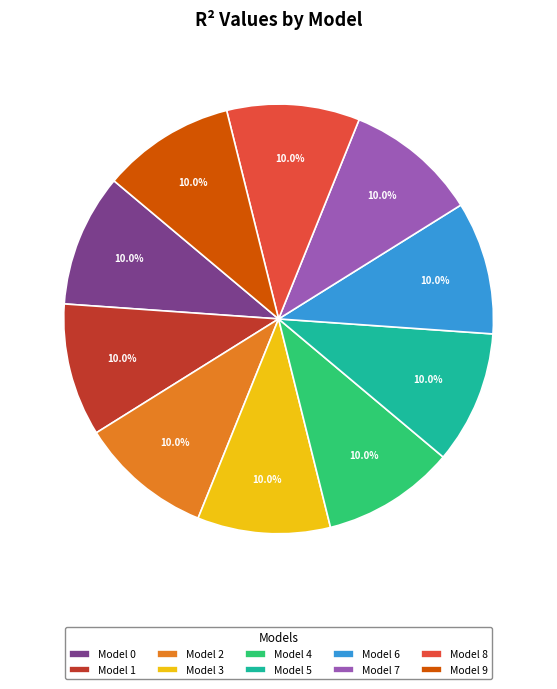

Combined, what portion of the pie is Model 1 and Model 5?

20.0%